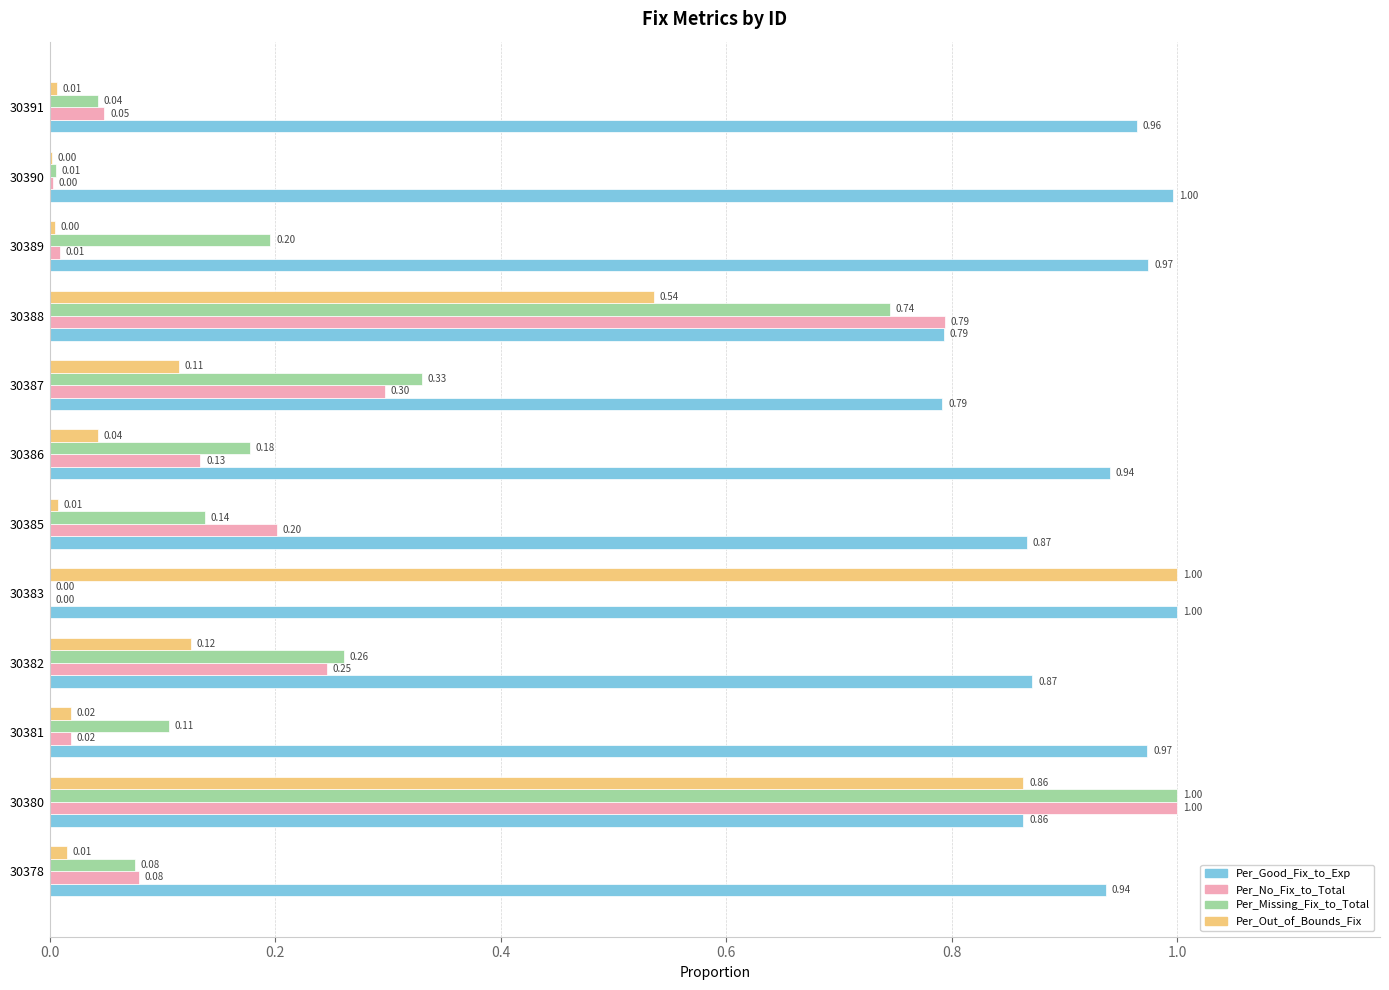

At which category is the sum across all series the highest?

30380